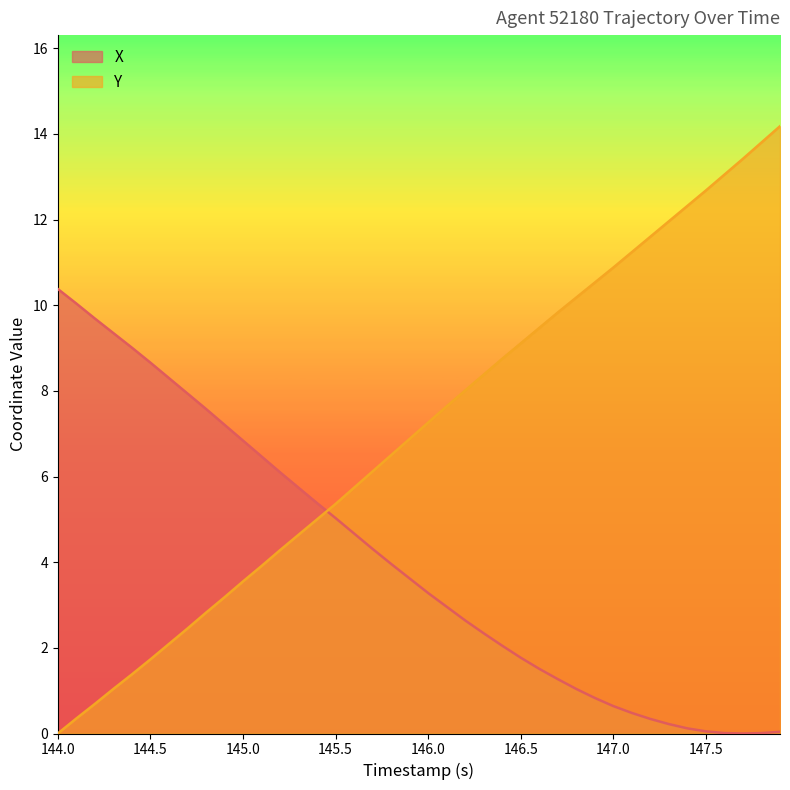

What is the difference between the maximum and minimum values in the X series?

10.4